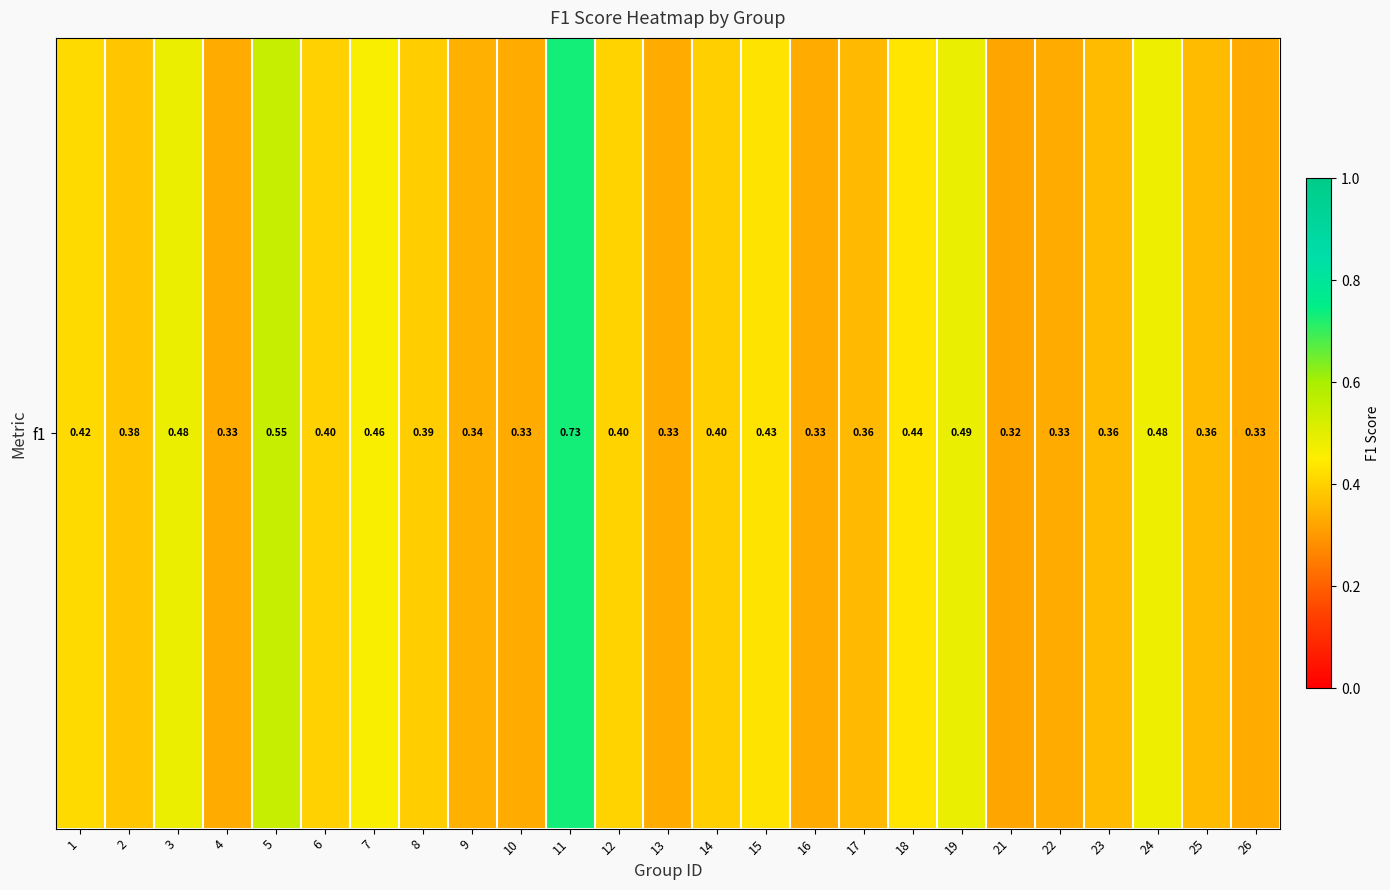

What is the change in value from 12 to 22?

-0.1